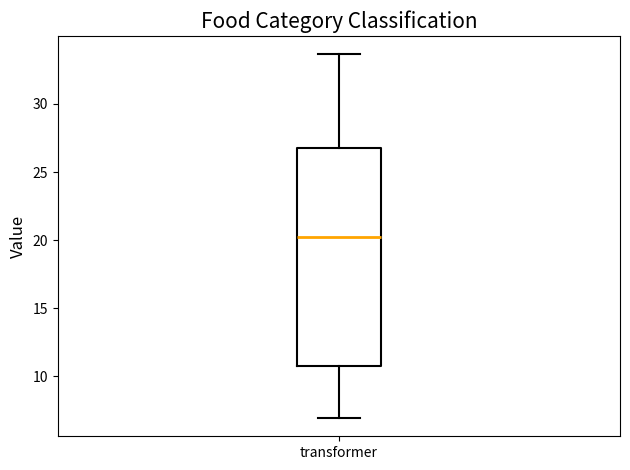

Transcribe this box plot: give where the median line is, the range the box spans, and where the two whiskers end, as read against the y-axis. The values are not printed on the chart, so give them approximately, as read against the axis.

median 20.0, box 10.5 to 26.5, whiskers 7.0 to 33.5